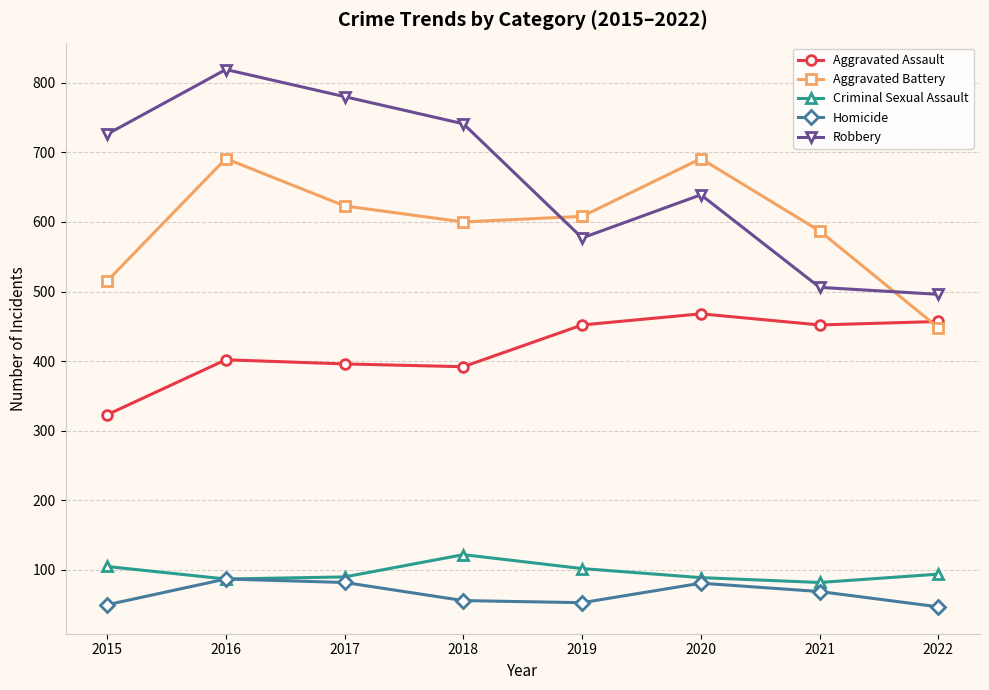

Which series has the largest total across all categories?

Robbery